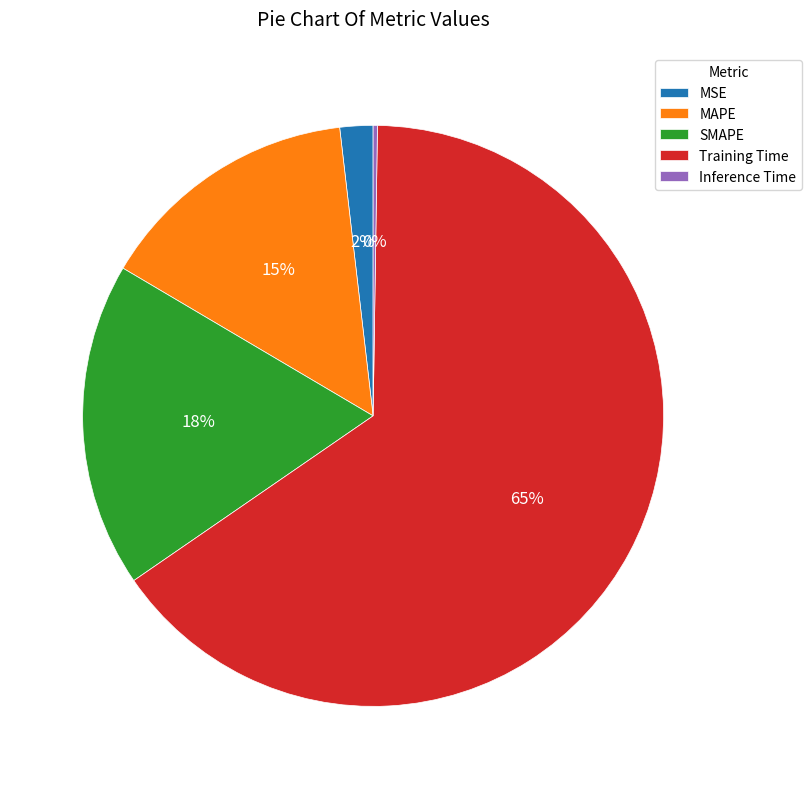

To the nearest percent, what percentage of the pie is SMAPE?

18%